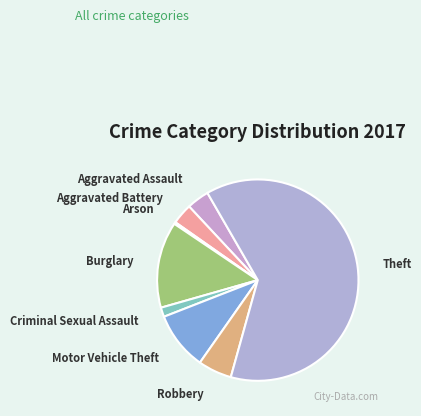

The Burglary slice represents 2% of the pie. True or false?

False